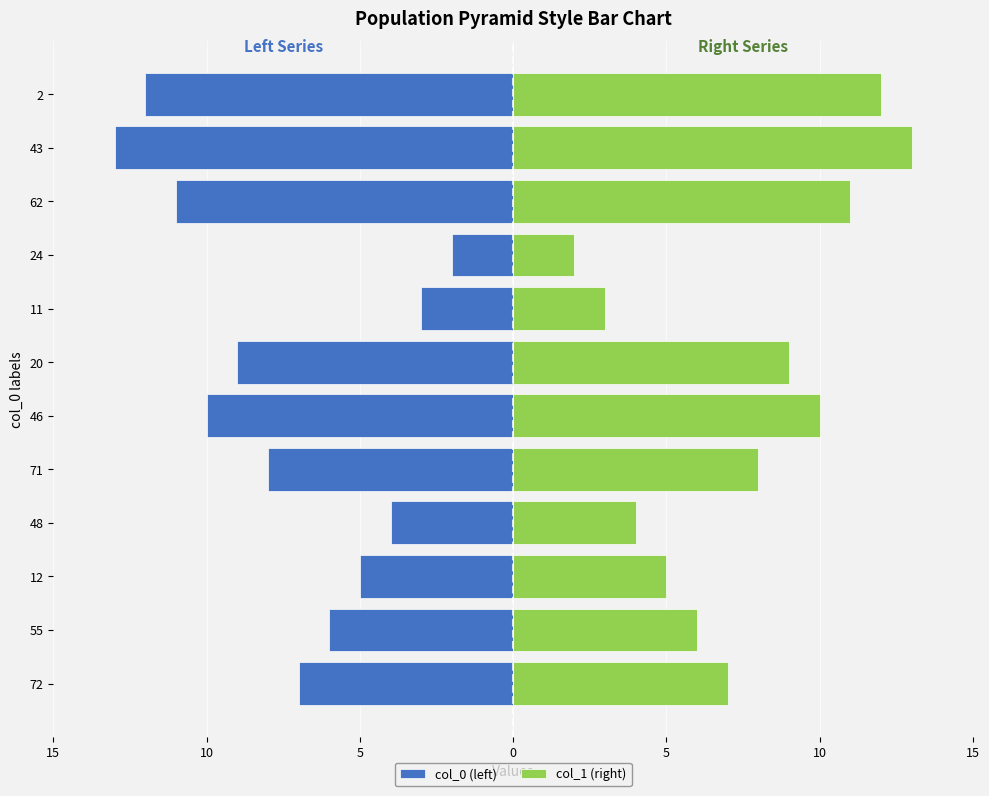

At 72, list the series in order from largest to smallest.

col_1 (right), col_0 (left)